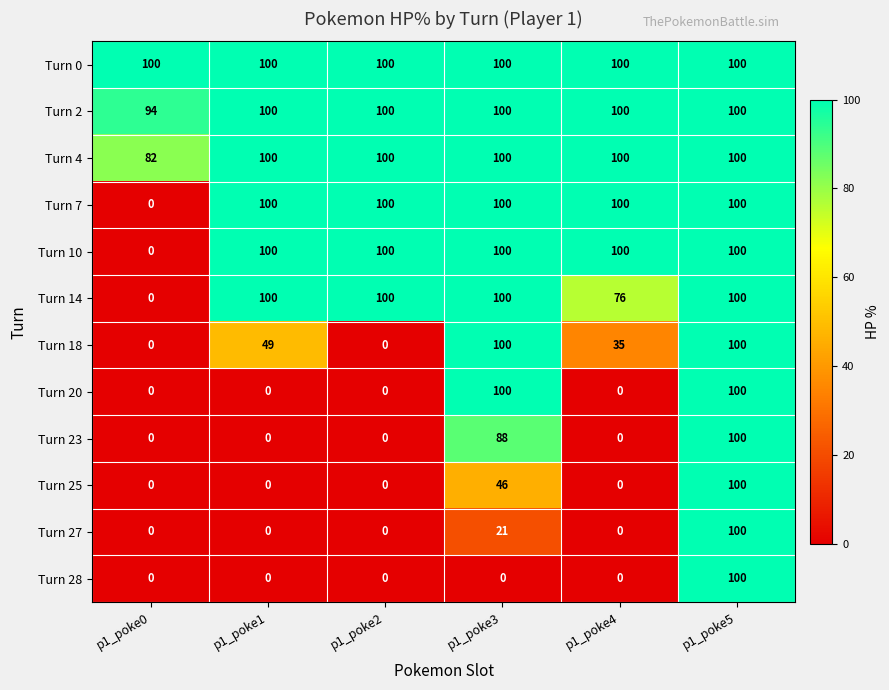

The Turn 7 series shows 176 at p1_poke5. True or false?

False